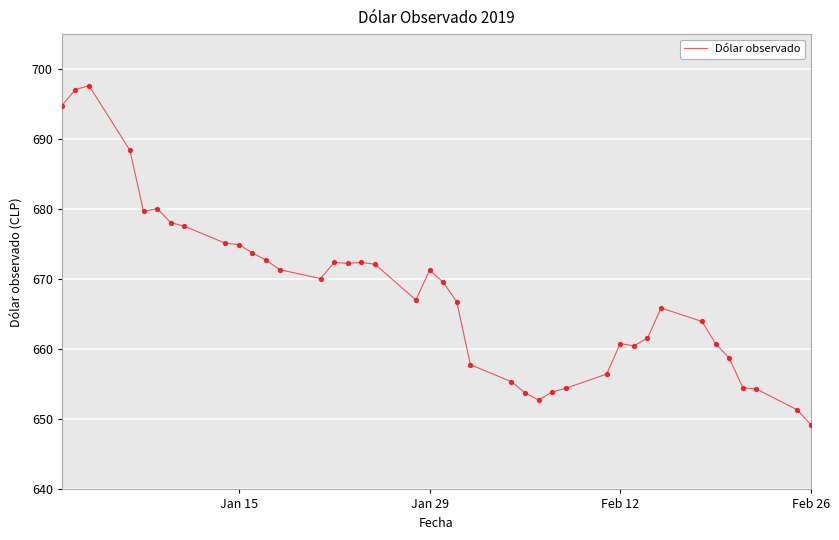

What is the difference between the maximum and minimum values?

48.4